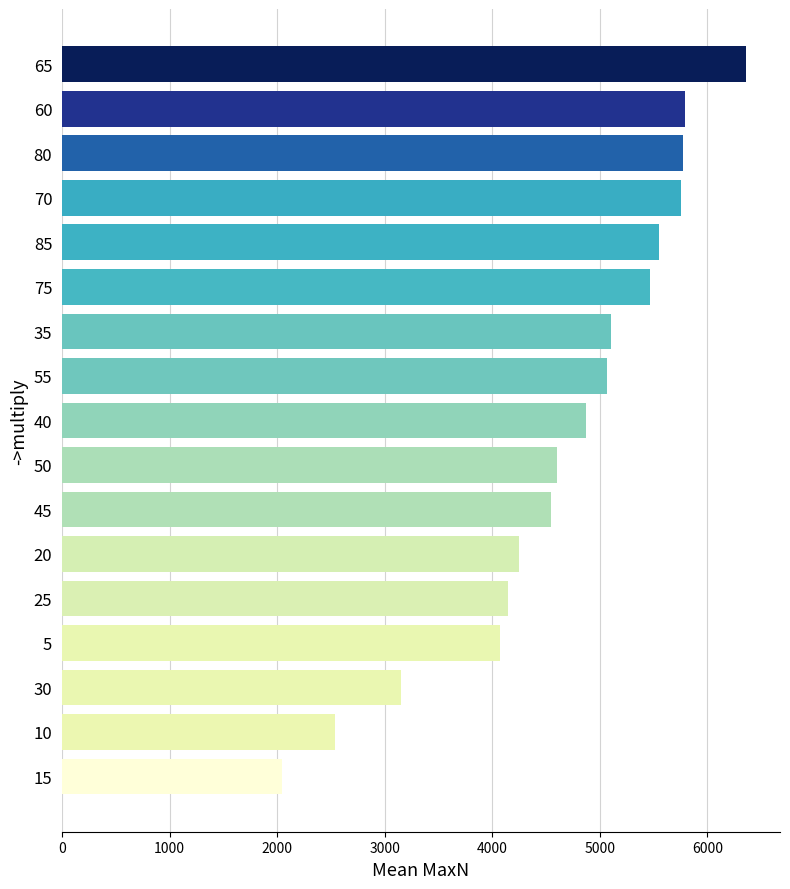

What is the minimum value shown in the chart?

2041.7